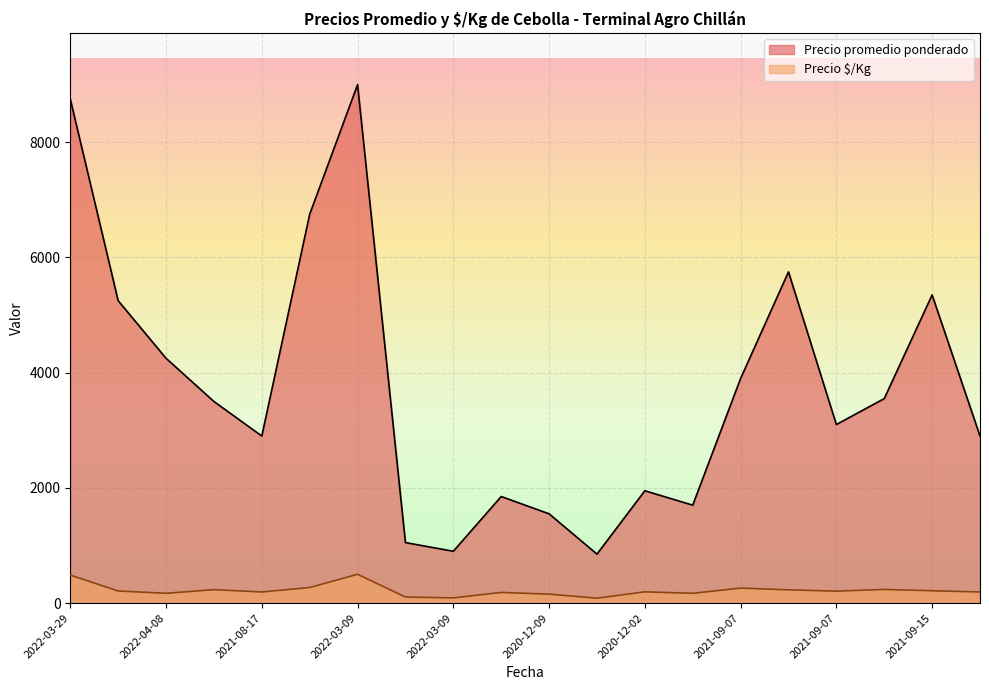

Between 2020-12-02 and 2021-09-07, which is larger?

2021-09-07